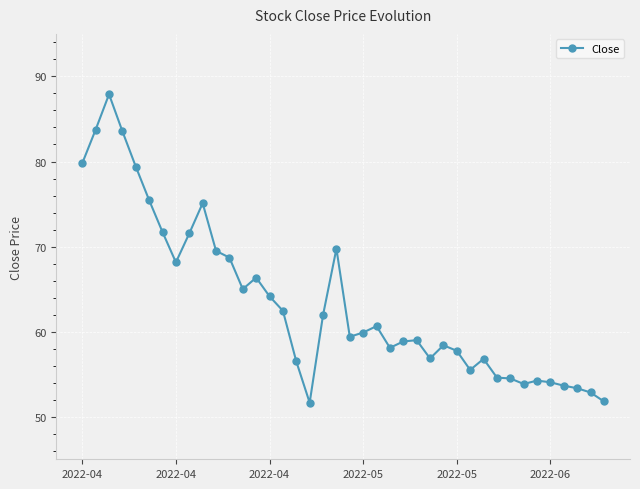

What is the value of the 7th point from the left?

71.7